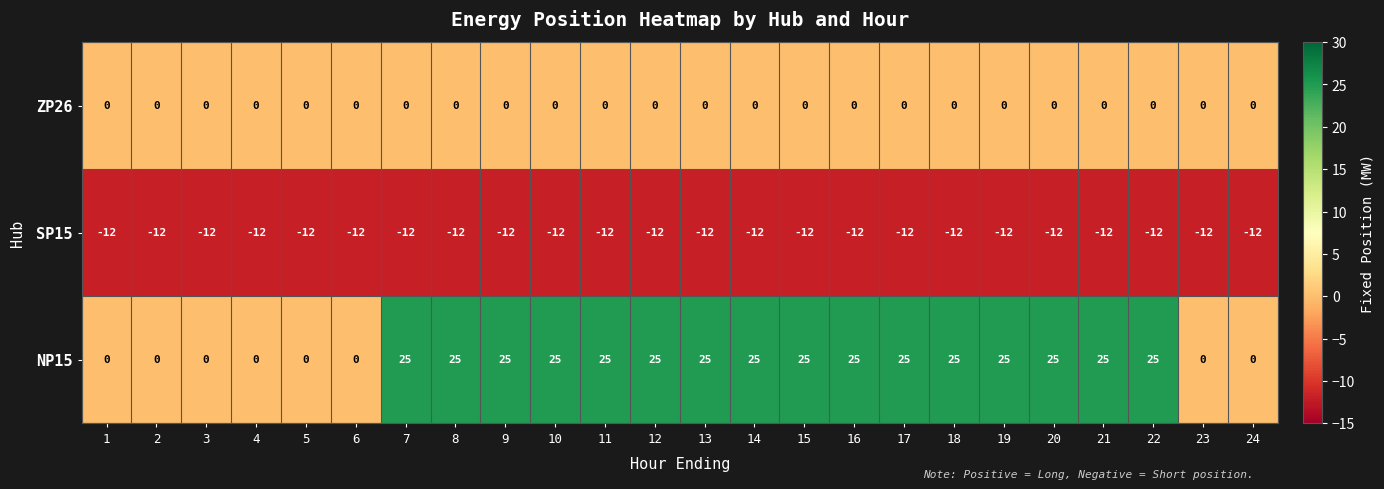

Rank the series at 12 from lowest to highest value.

SP15, ZP26, NP15